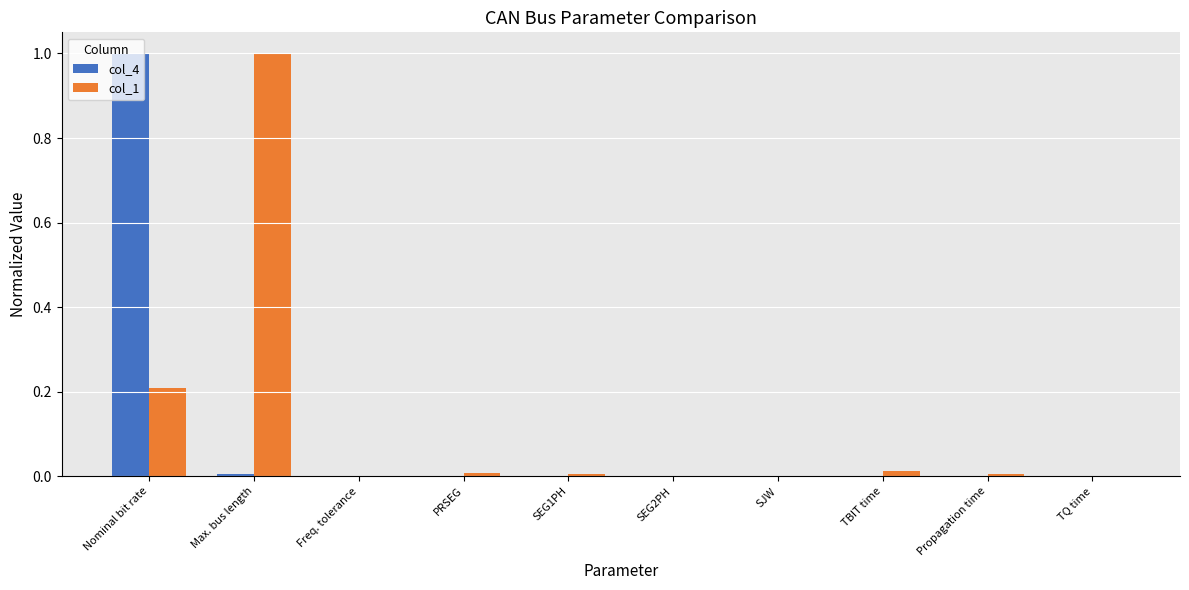

Which series has the largest total across all categories?

col_1